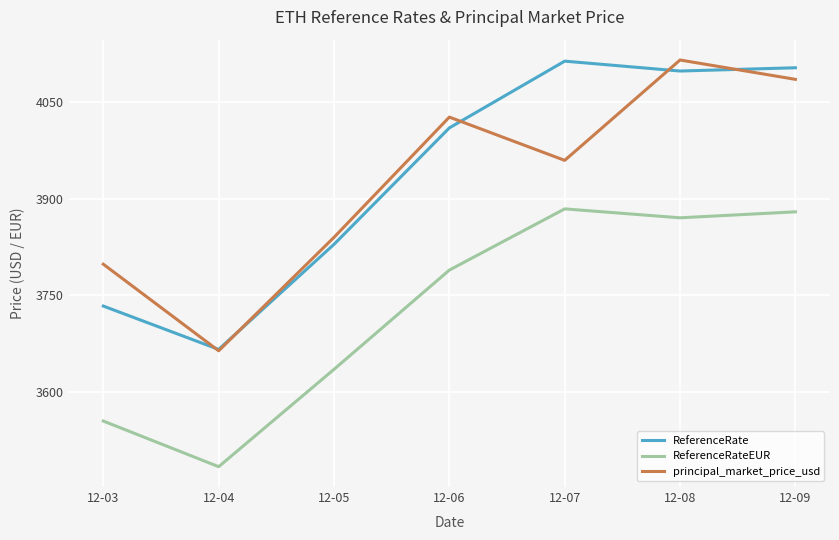

Which series changed the most between 12-04 and 12-09?

ReferenceRate